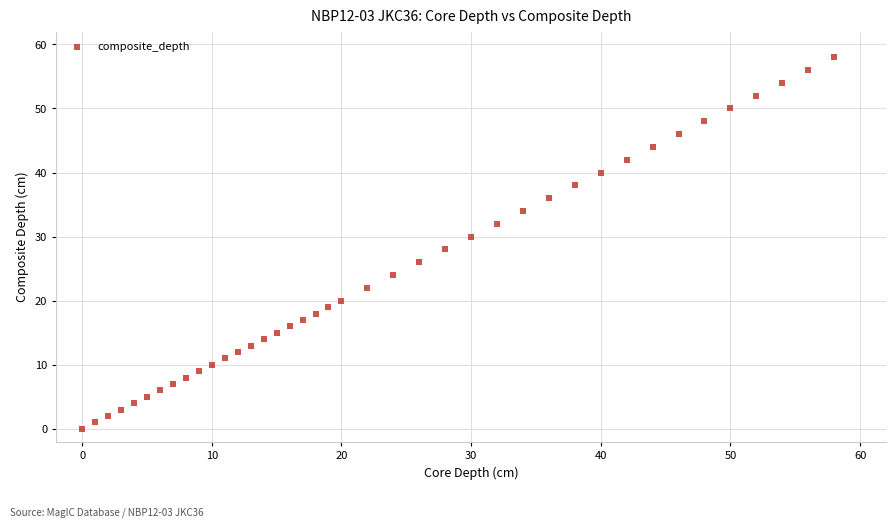

What is the range of X values (max minus min)?

58